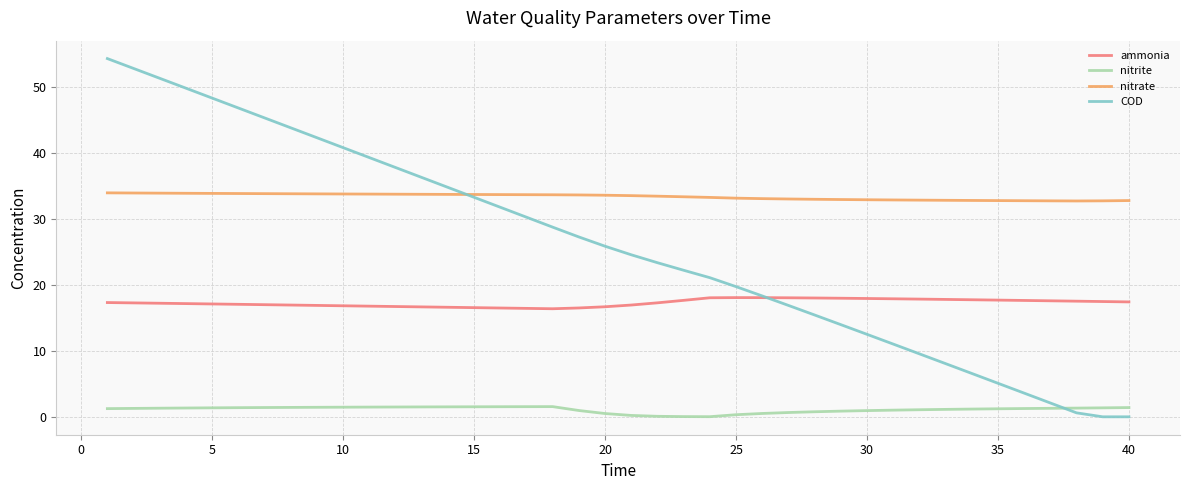

True or false: ammonia and nitrite cross at least once.

False